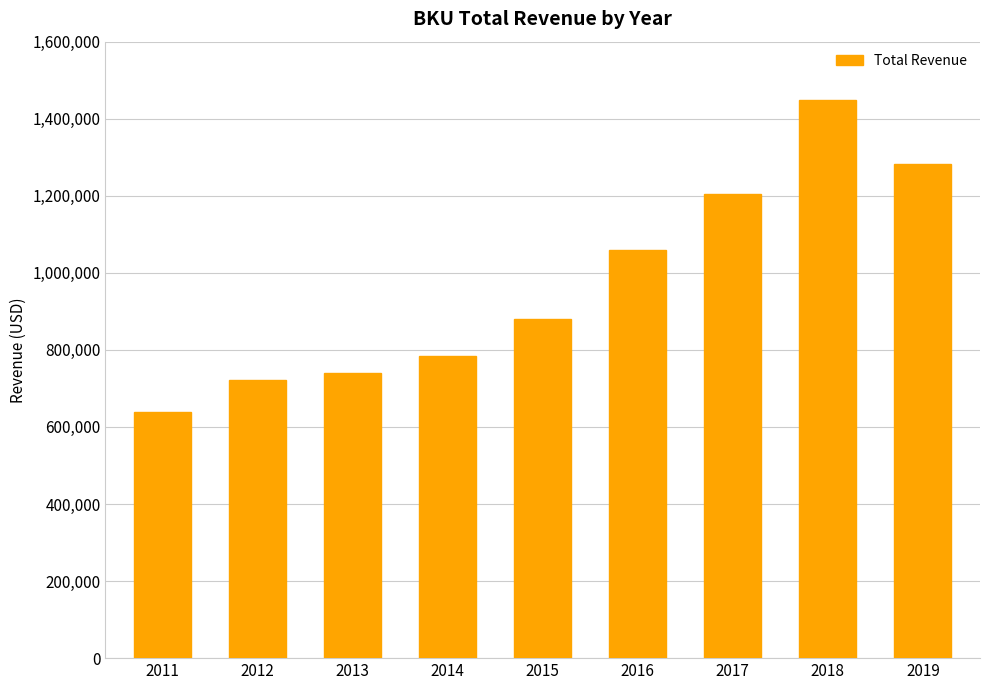

At which category does the chart reach its peak across all series?

2018